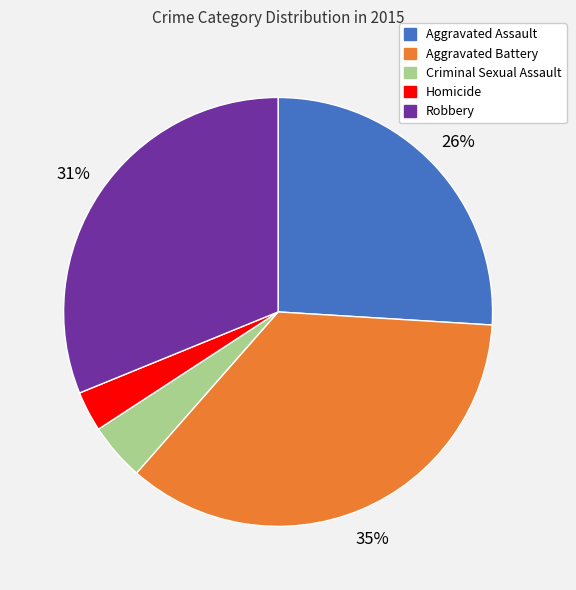

Combined, do Homicide and Aggravated Assault account for over 50%?

No